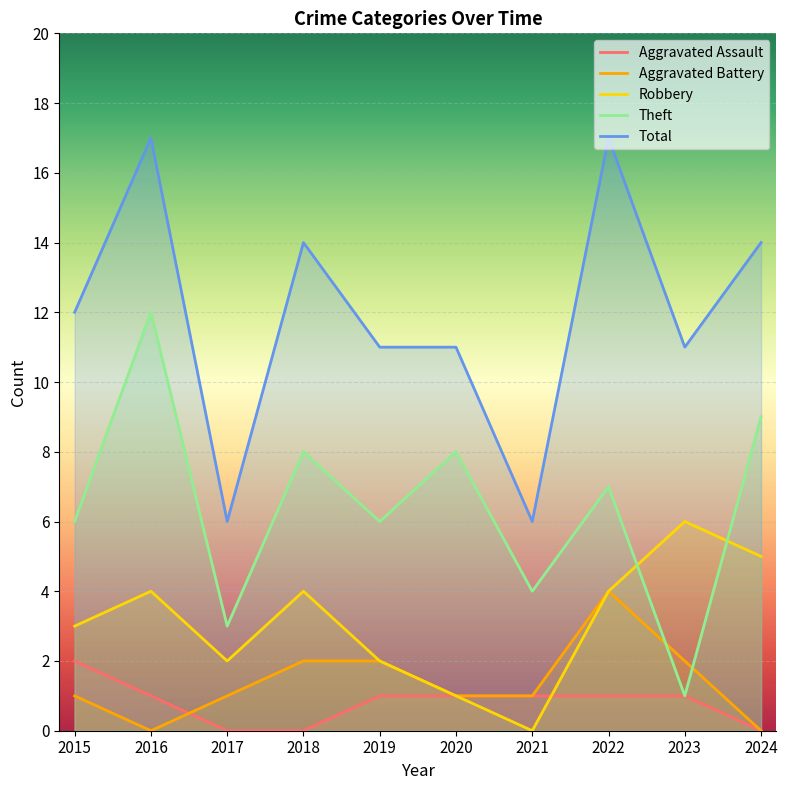

Which has a higher value, 2024 or 2022?

2022